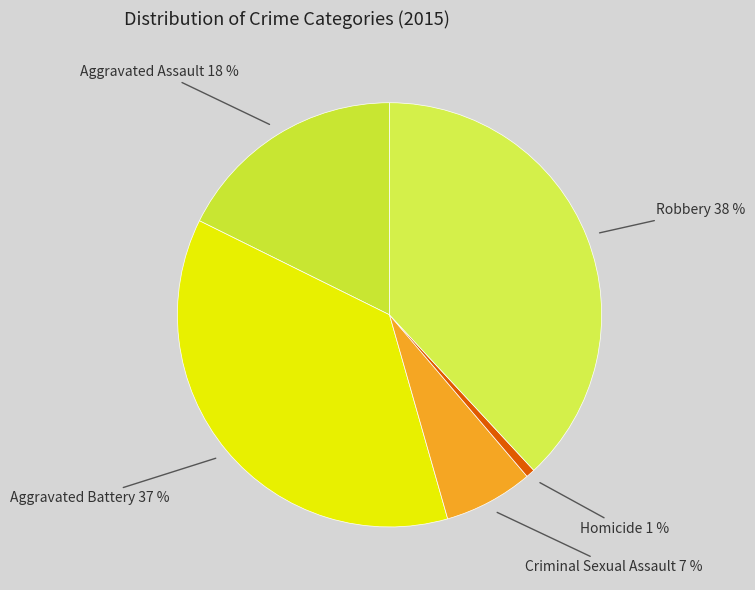

To the nearest percent, what is the difference between the largest and smallest slice percentages?

37%